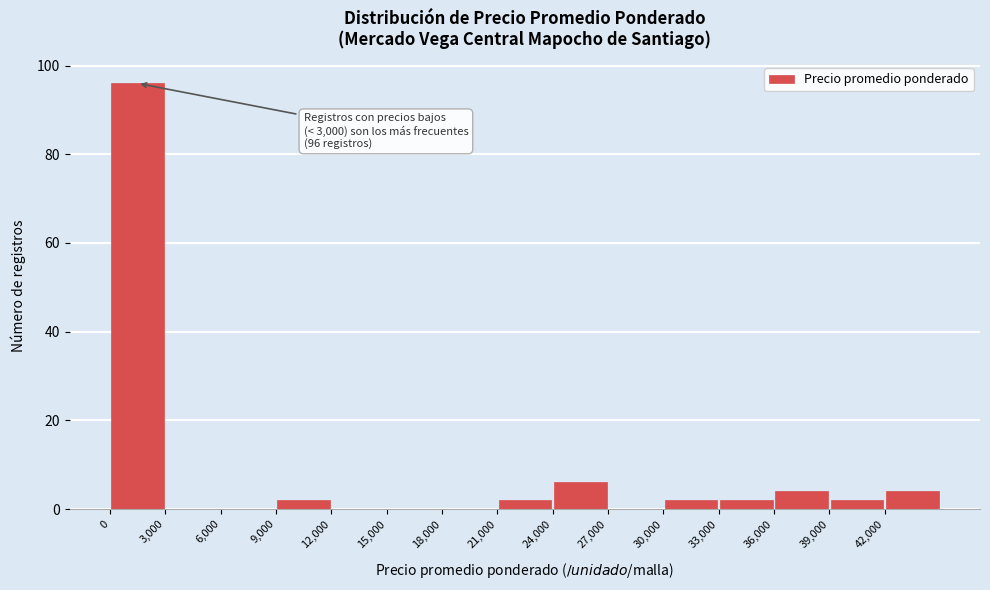

Over which range of the x-axis is the bar tallest?

0 to 3000